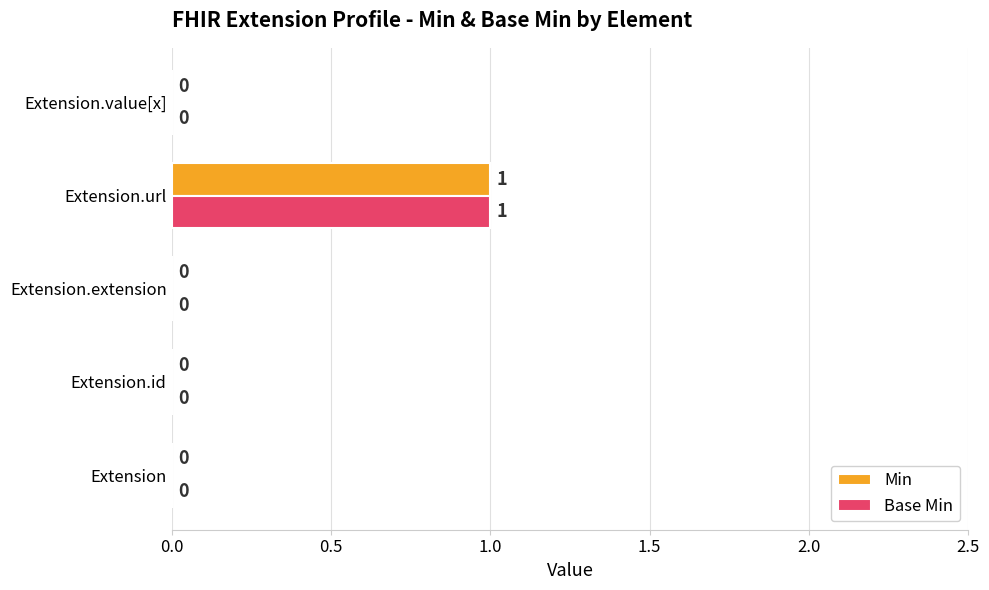

How many values in the Min series exceed 0?

1